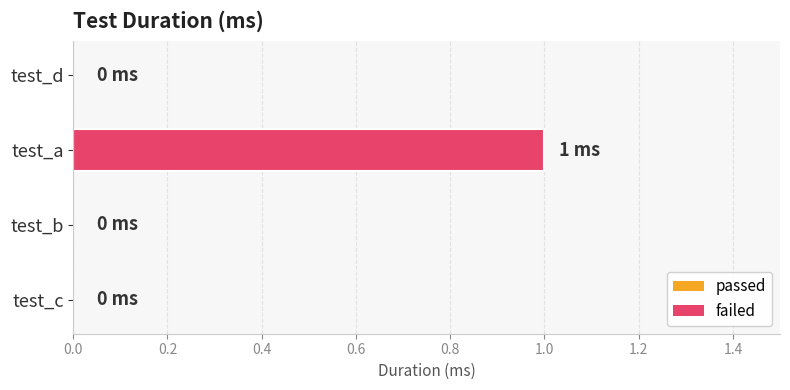

Reading bottom to top, transcribe all the data shown in this chart.

test_c=0	test_b=0	test_a=1	test_d=0